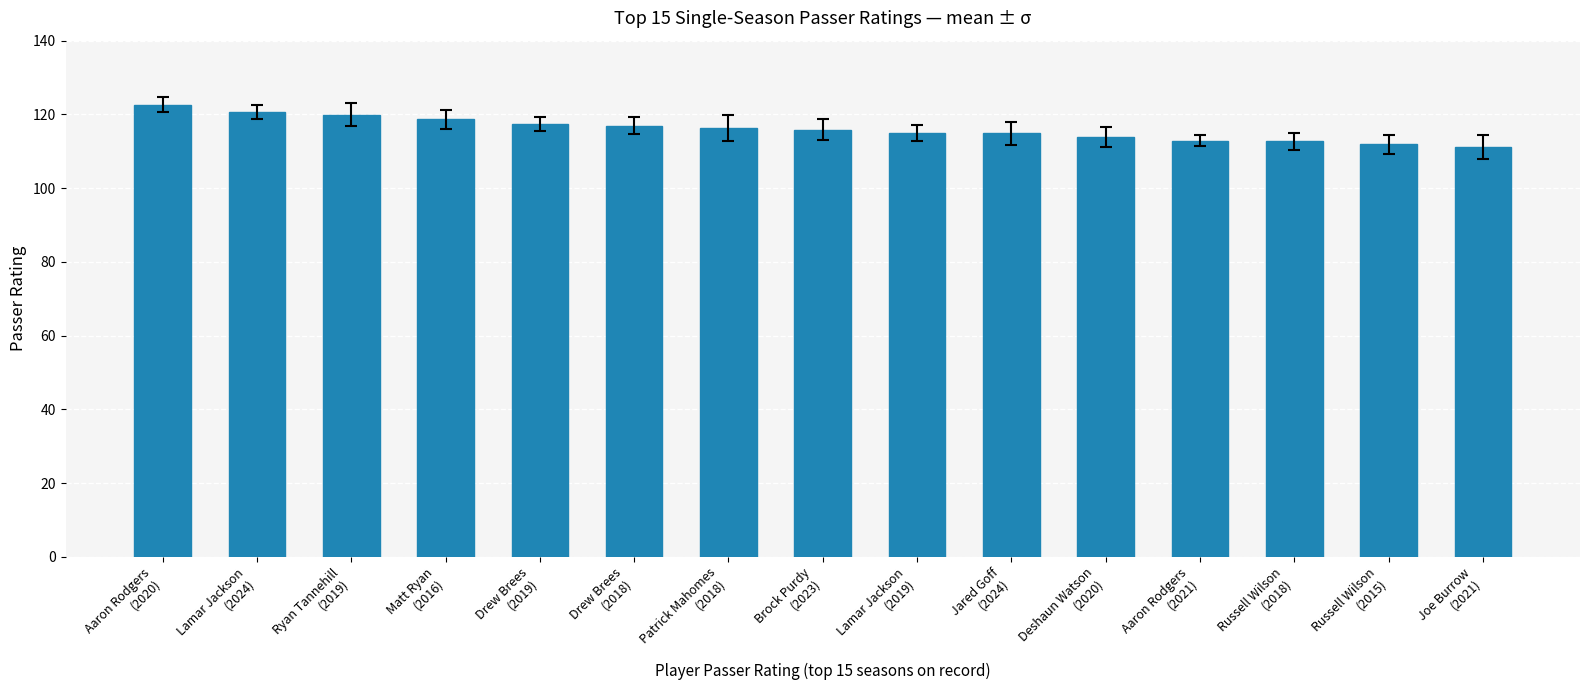

What is the difference between the maximum and minimum values?

11.5